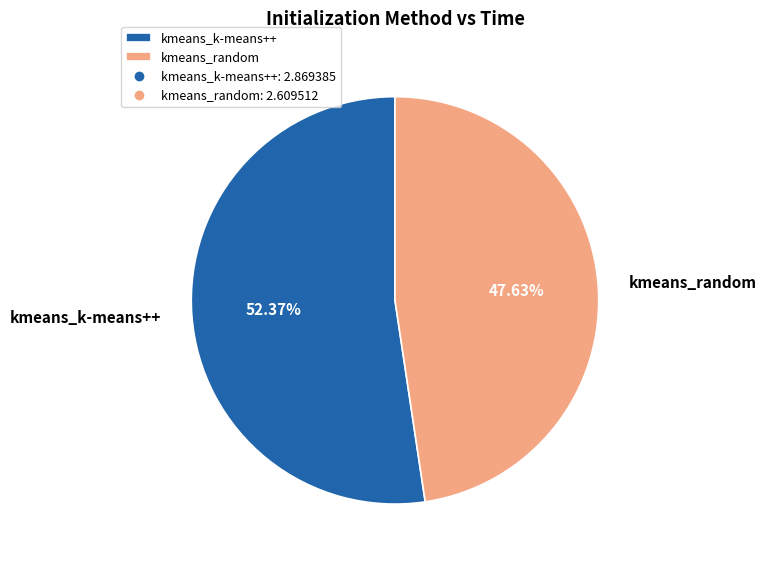

Which slice is the largest?

kmeans_k-means++